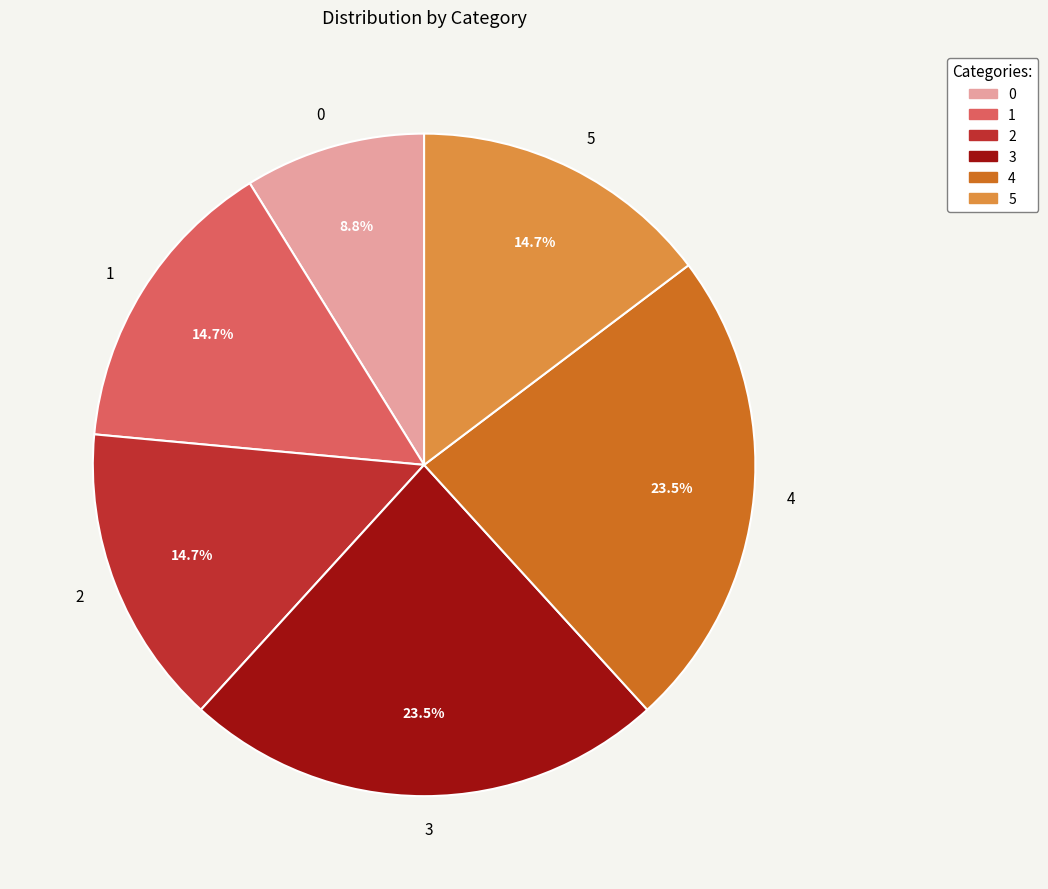

How many slices are in this pie chart?

6